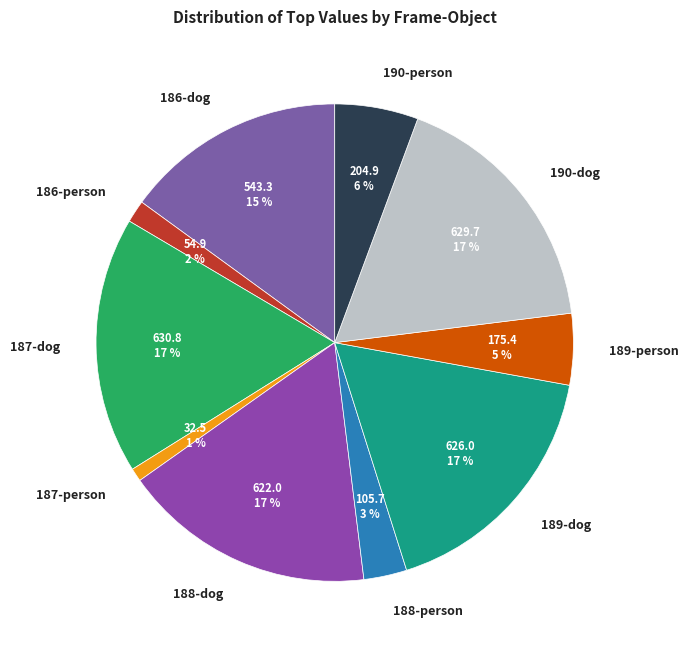

True or false: 190-person accounts for 6% of the total.

True